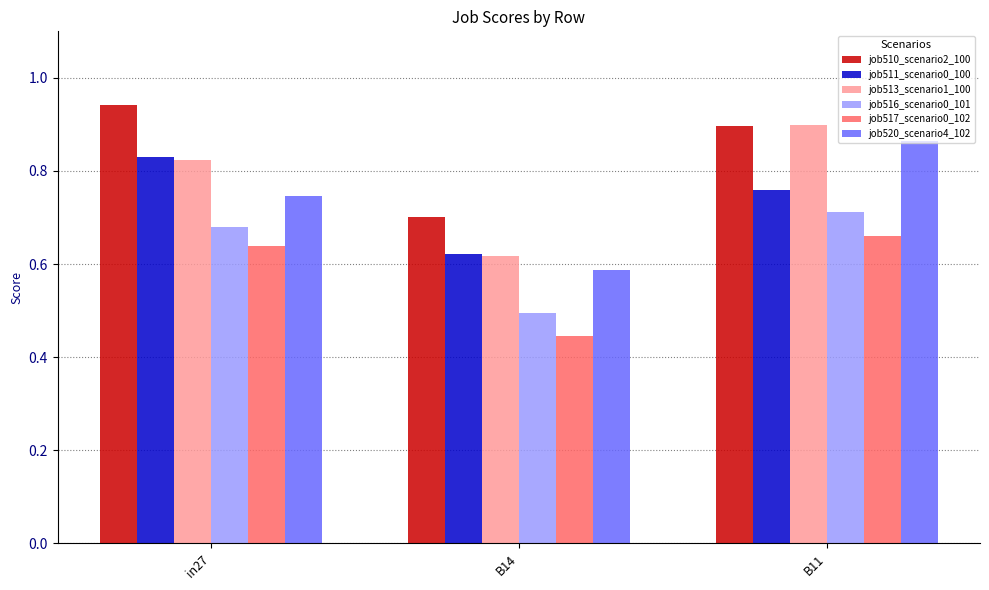

Which series has the widest spread of values?

job513_scenario1_100